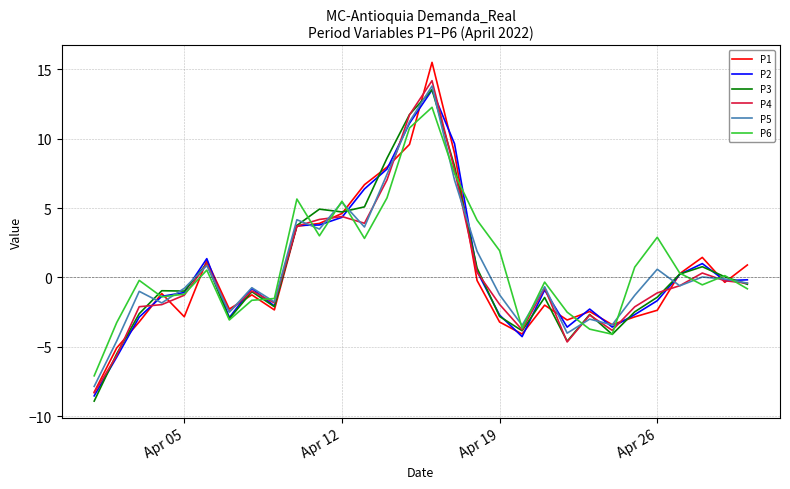

What is the smallest value displayed?

-8.9